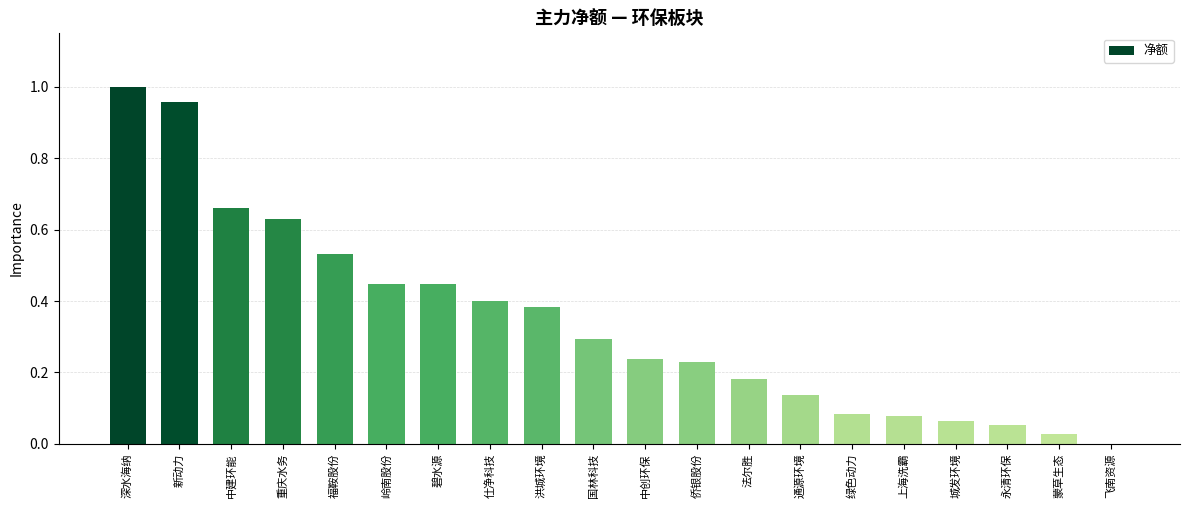

Between 重庆水务 and 中建环能, which is larger?

中建环能